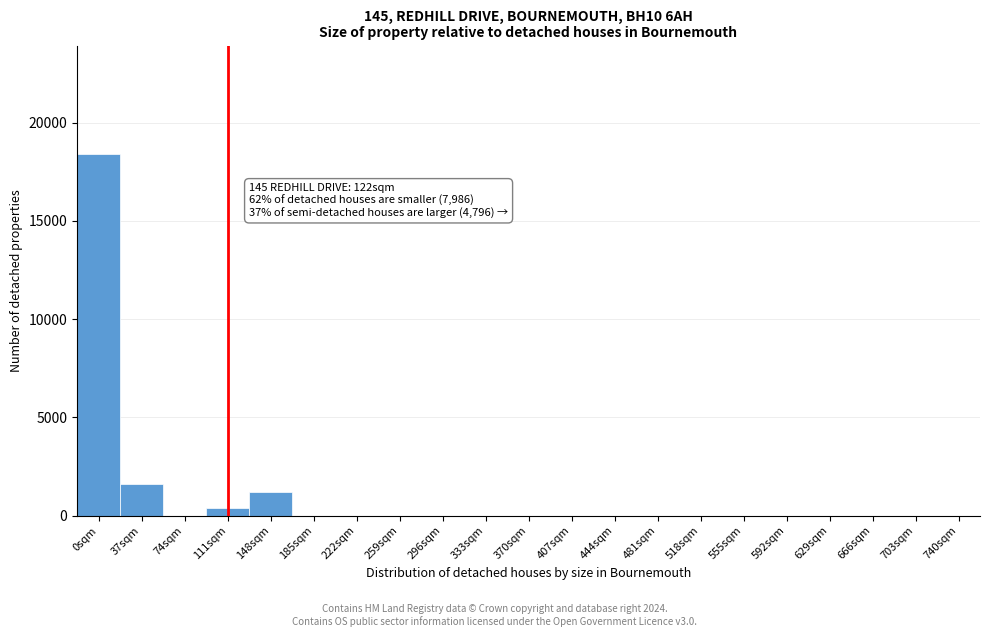

The value at 629sqm is 0. True or false?

True